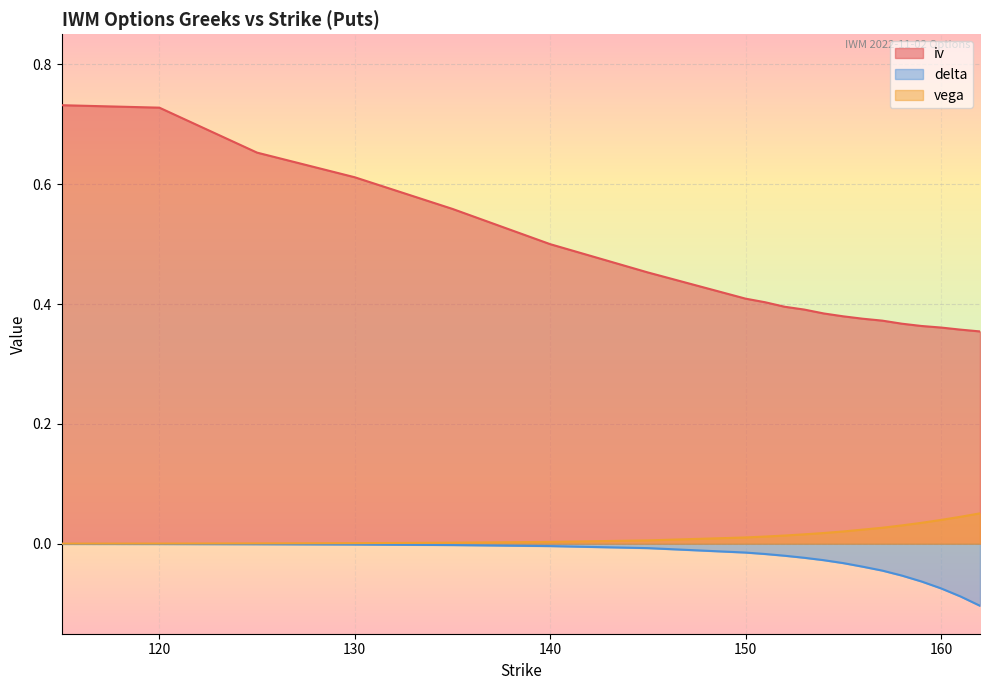

Is it true that iv equals 0.3 at 156?

False